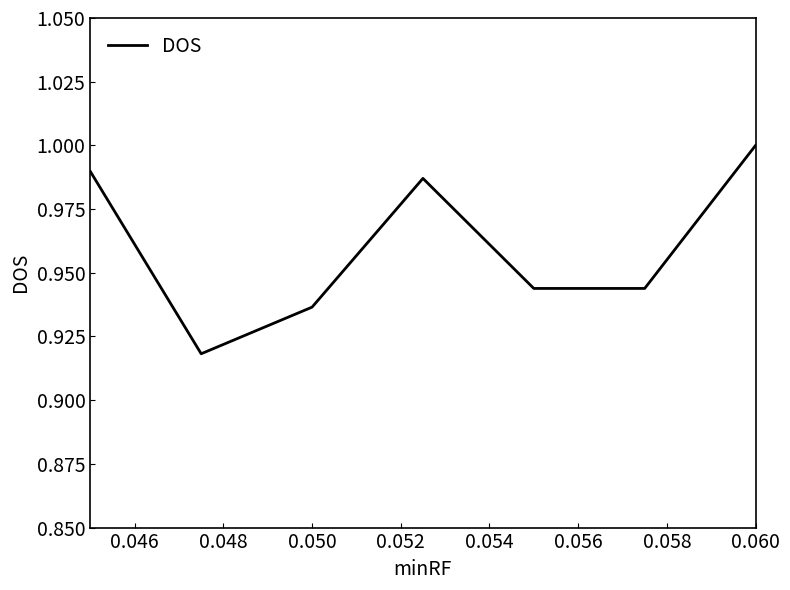

What is the sum of all values?

6.7